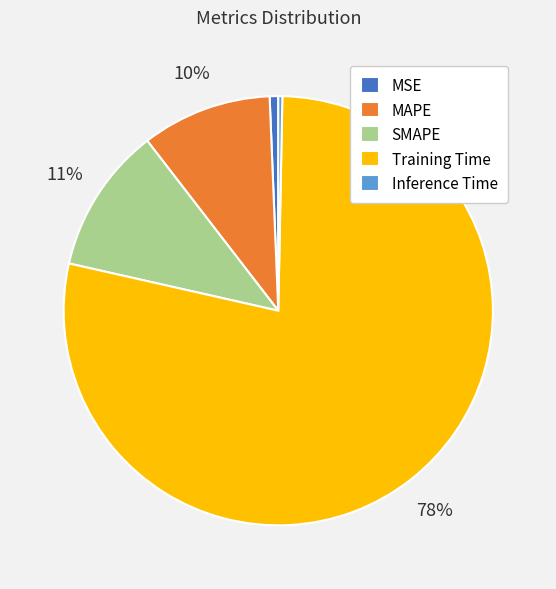

To the nearest percent, what is the difference between the largest and smallest slice percentages?

78%